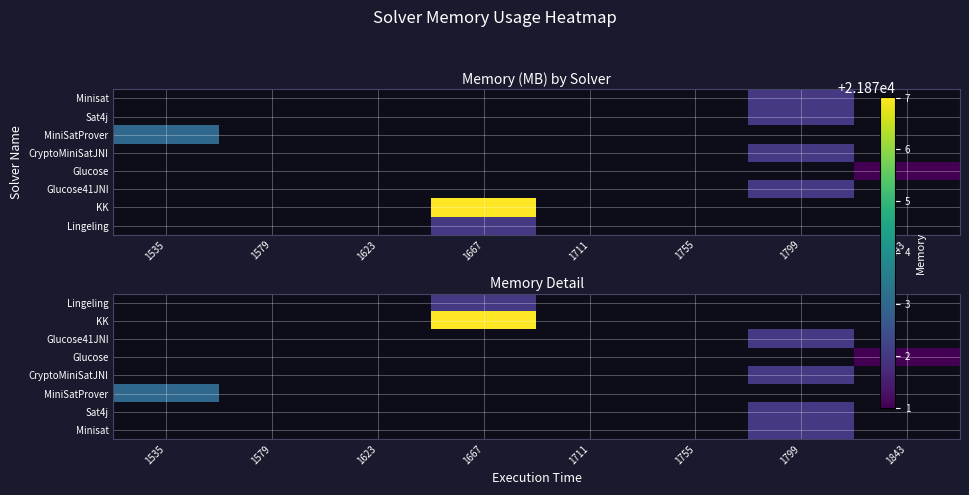

What is the minimum value shown in the chart?

21871.0